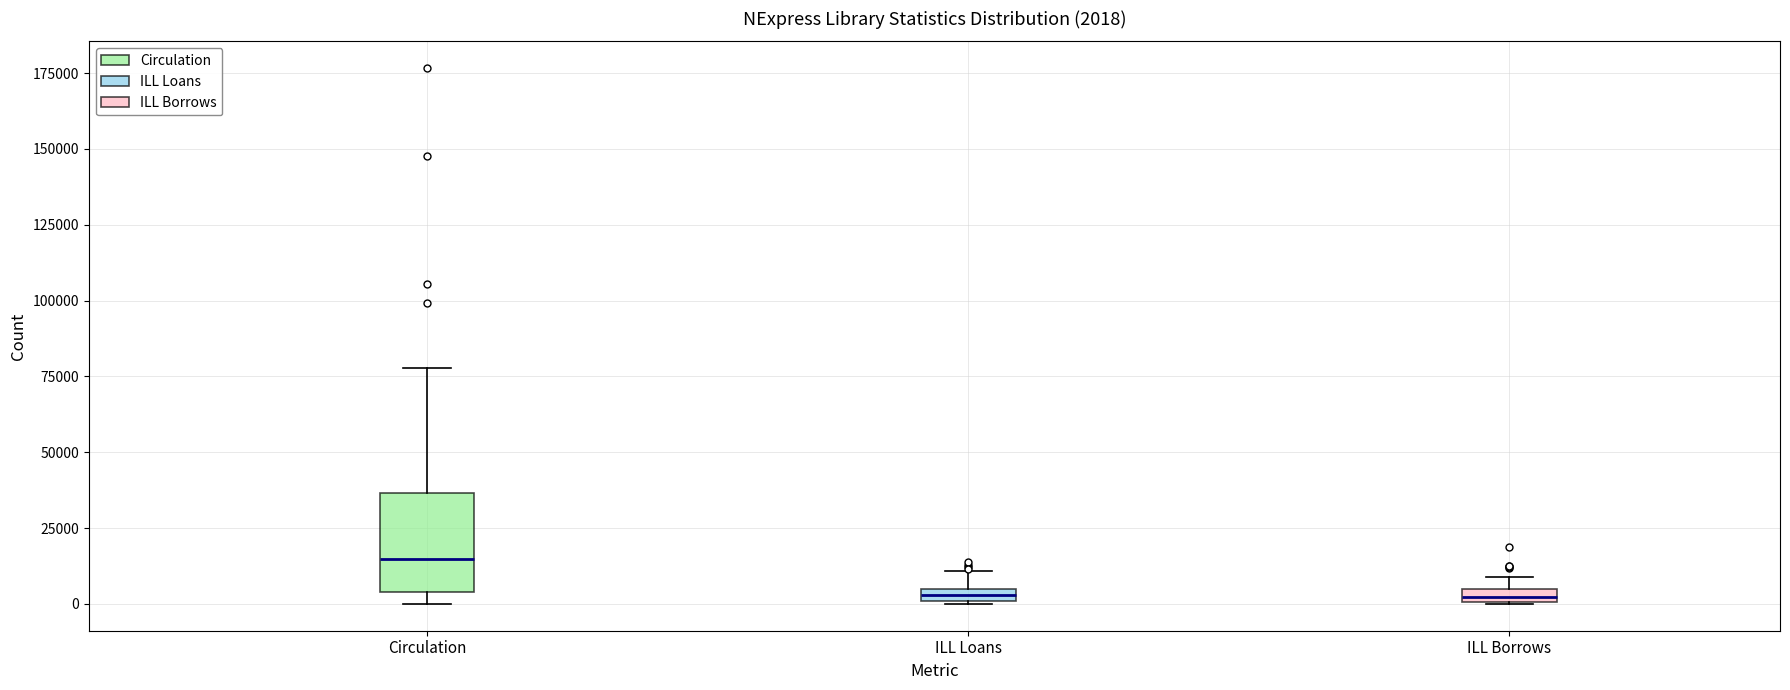

Which box has the highest median line?

Circulation